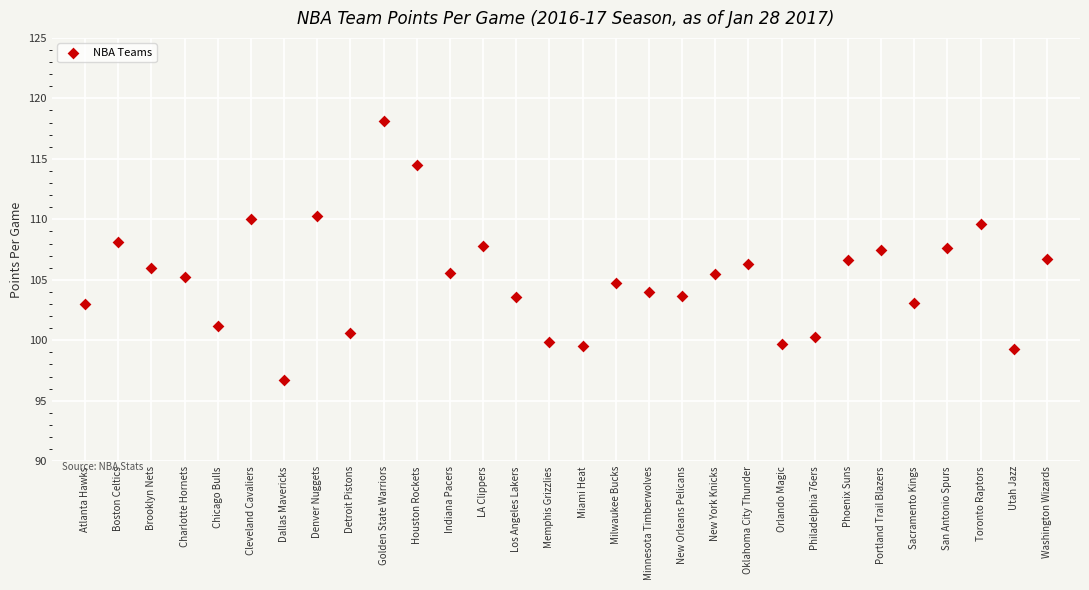

What is the range of Y values (max minus min)?

21.4